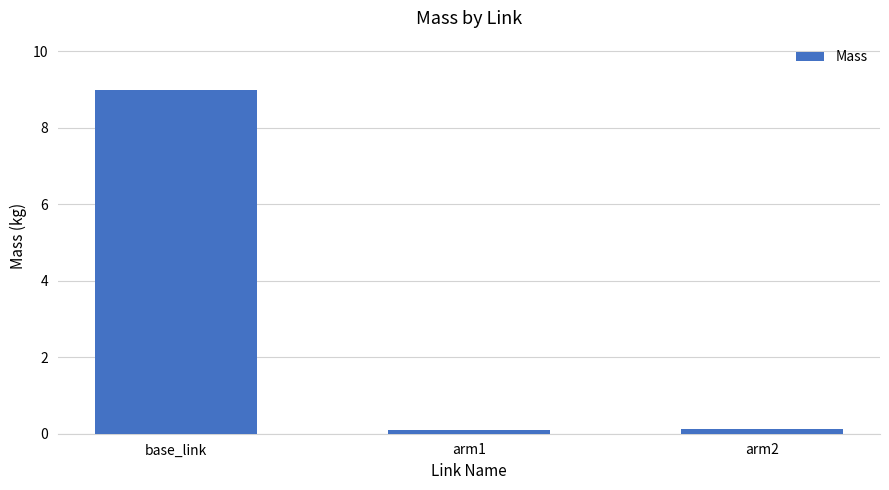

What position from the right is base_link?

3